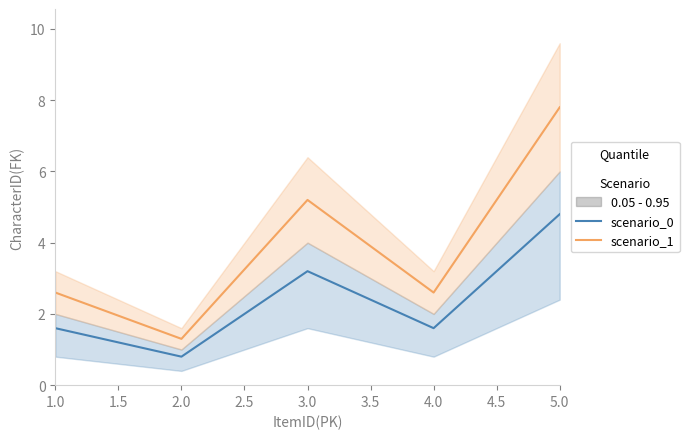

What is the value of the 3rd point from the left?

3.2